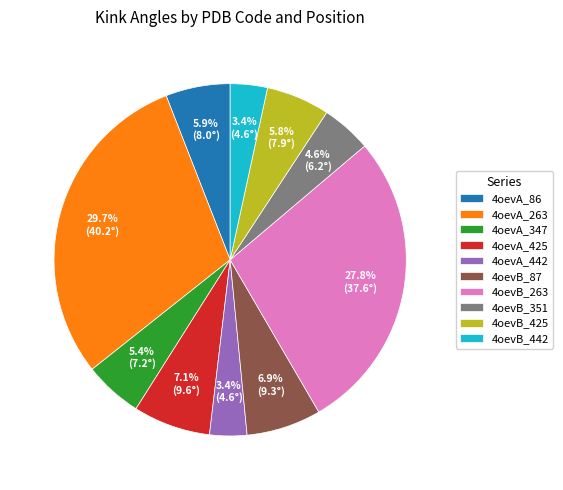

What is the largest slice in the pie chart?

4oevA_263